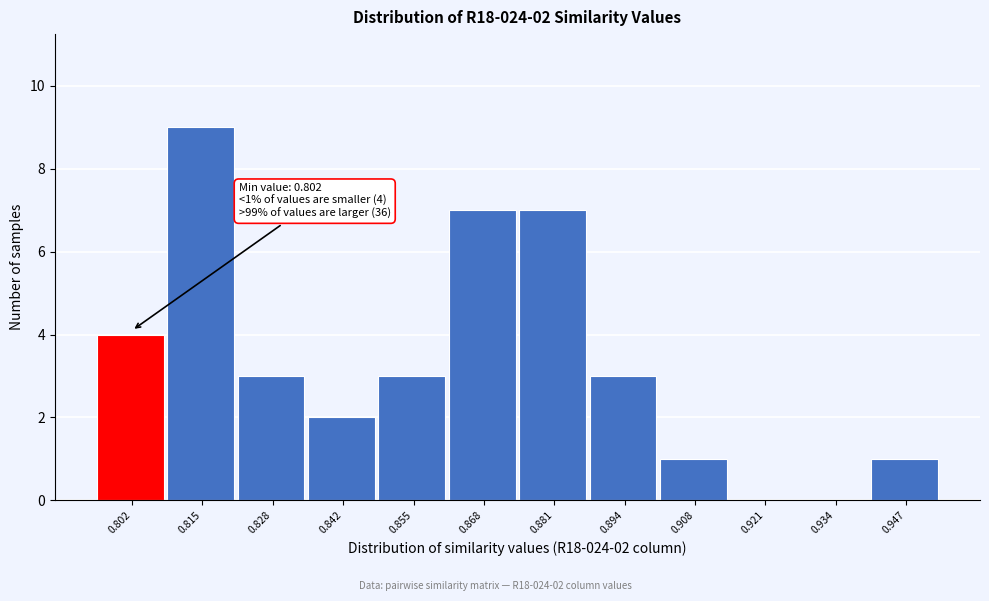

Reading left to right, transcribe all the data shown in this chart.

0.802=4	0.815=9	0.828=3	0.842=2	0.855=3	0.868=7	0.881=7	0.894=3	0.908=1	0.921=0	0.934=0	0.947=1